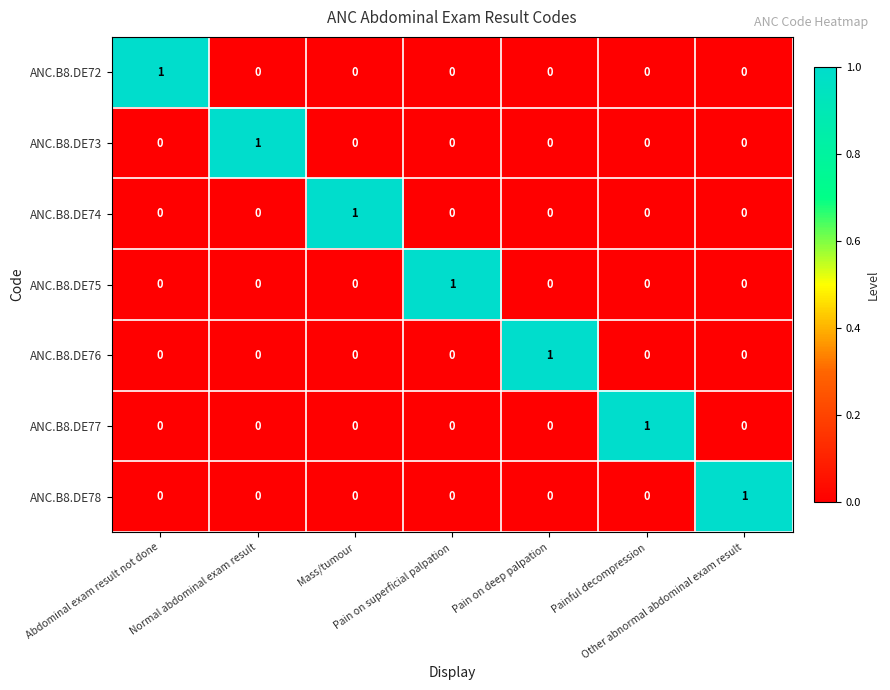

At how many categories does at least one series exceed 0?

7